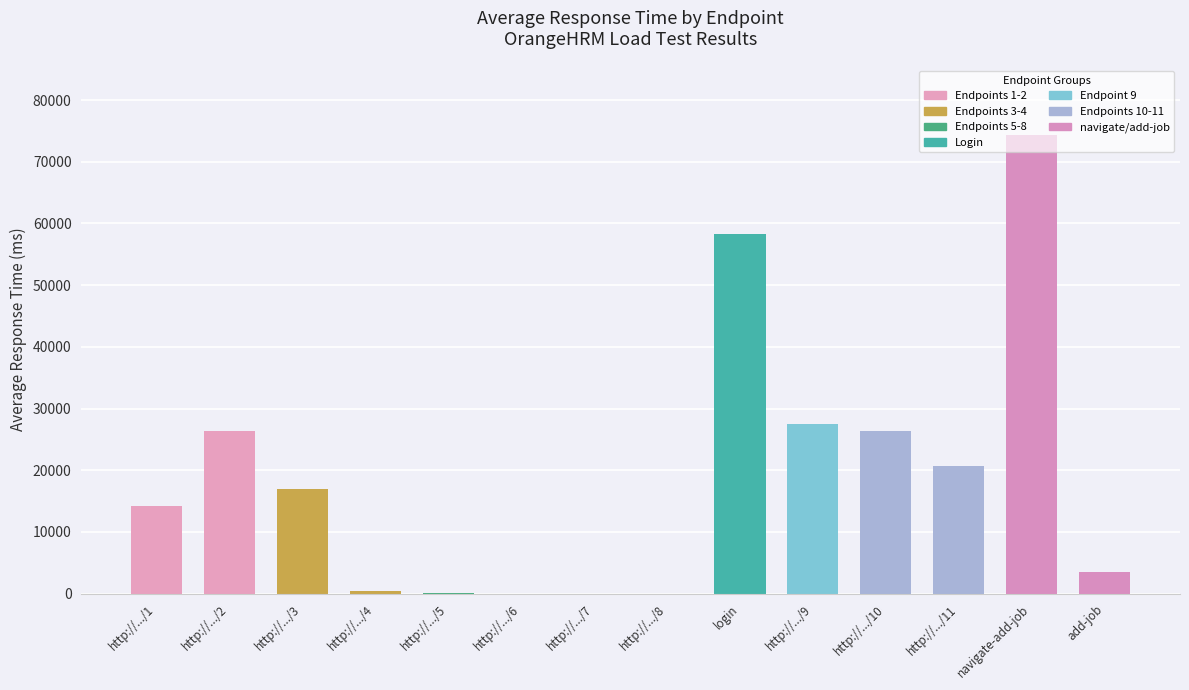

What is the change in value from http://.../10 to http://.../11?

-5695